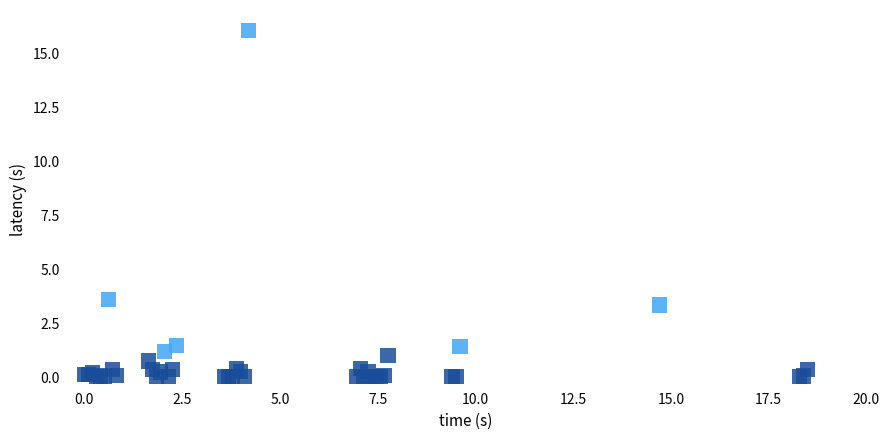

What Y value in the scatter plot is closest to 8?

3.6